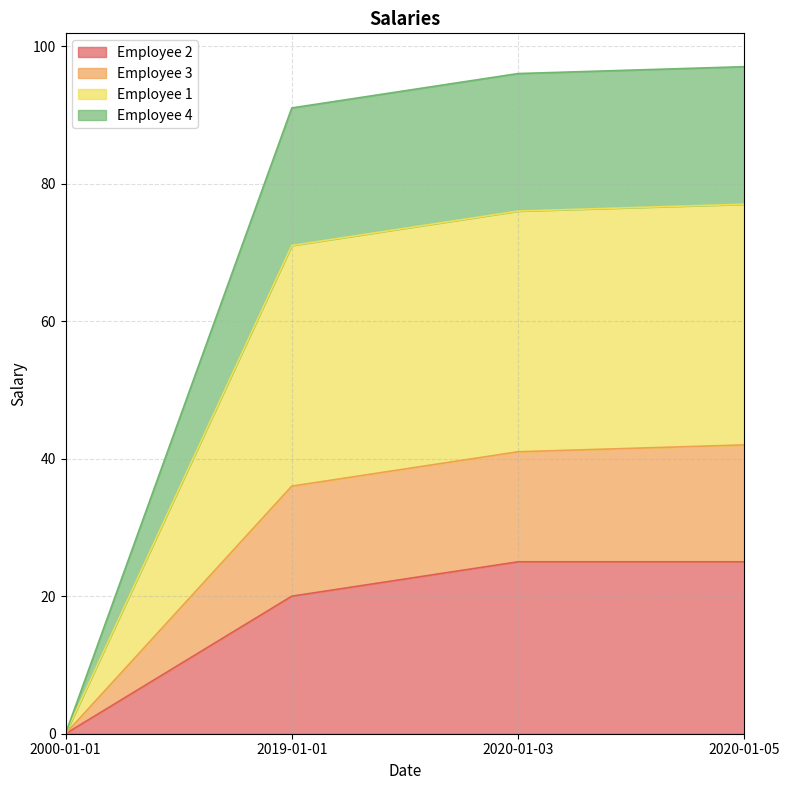

At which label does Employee 3 reach its peak?

2020-01-05